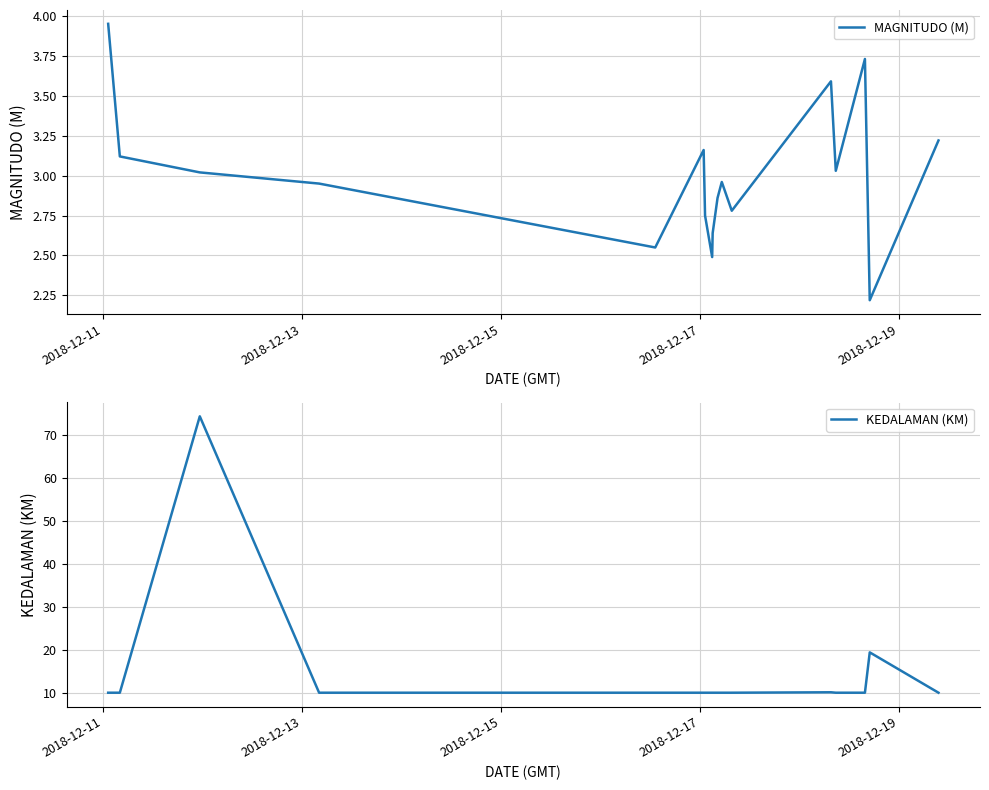

What is the value of the MAGNITUDO (M) point at the 9th from the left?

2.6